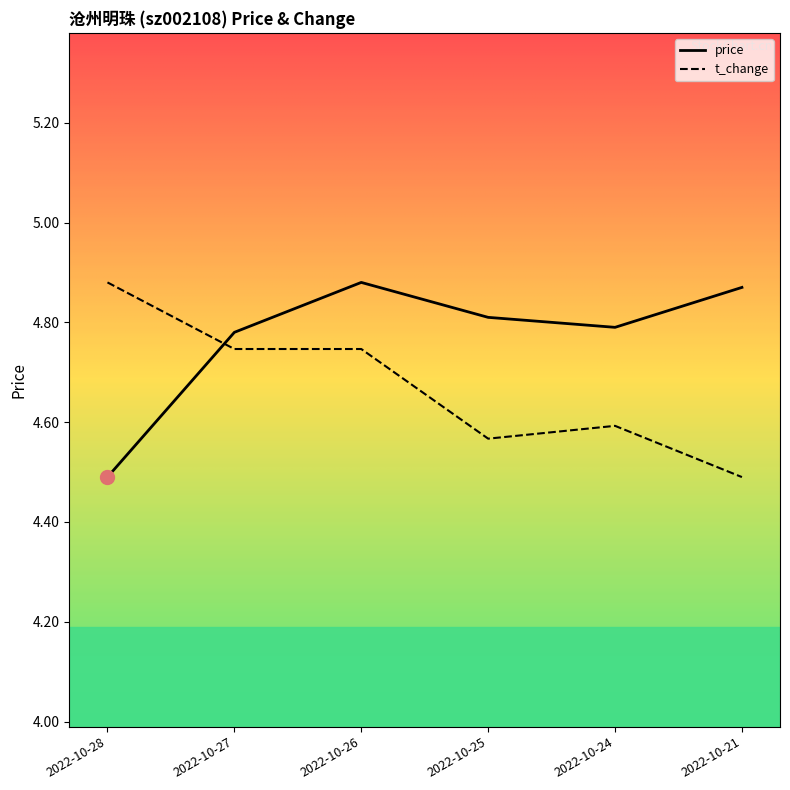

What value does the price series have at 2022-10-26?

4.9